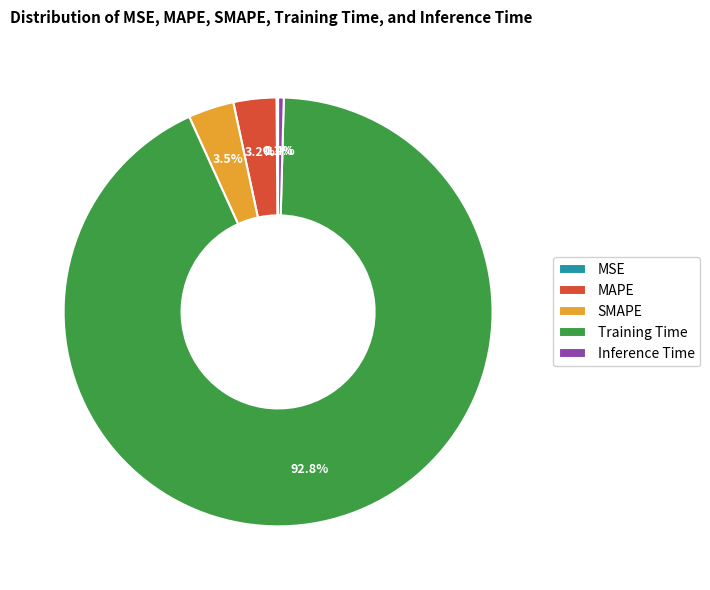

Do MAPE and Training Time together represent more than half of the pie?

Yes